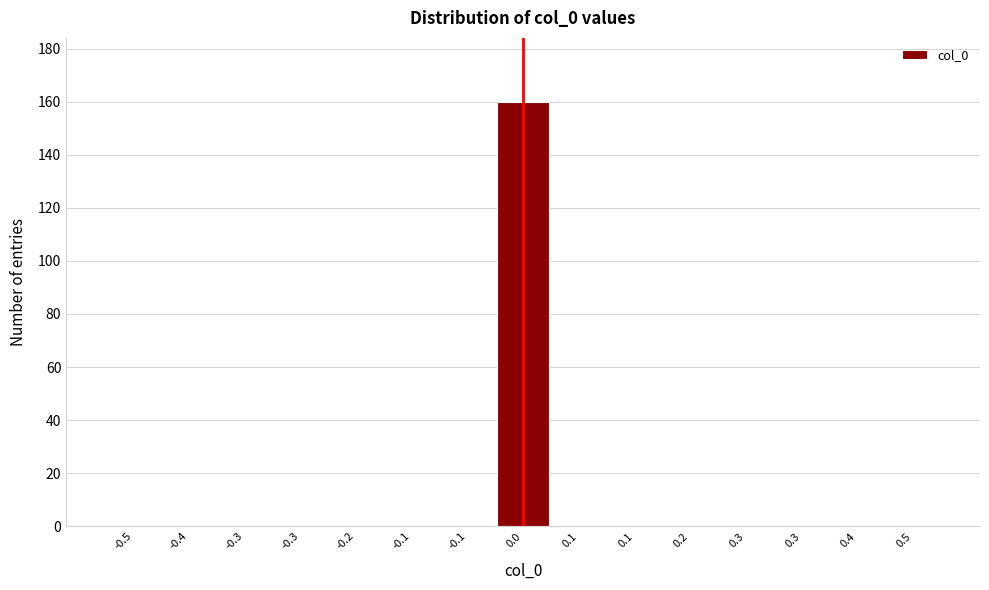

Are the bars horizontal?

No